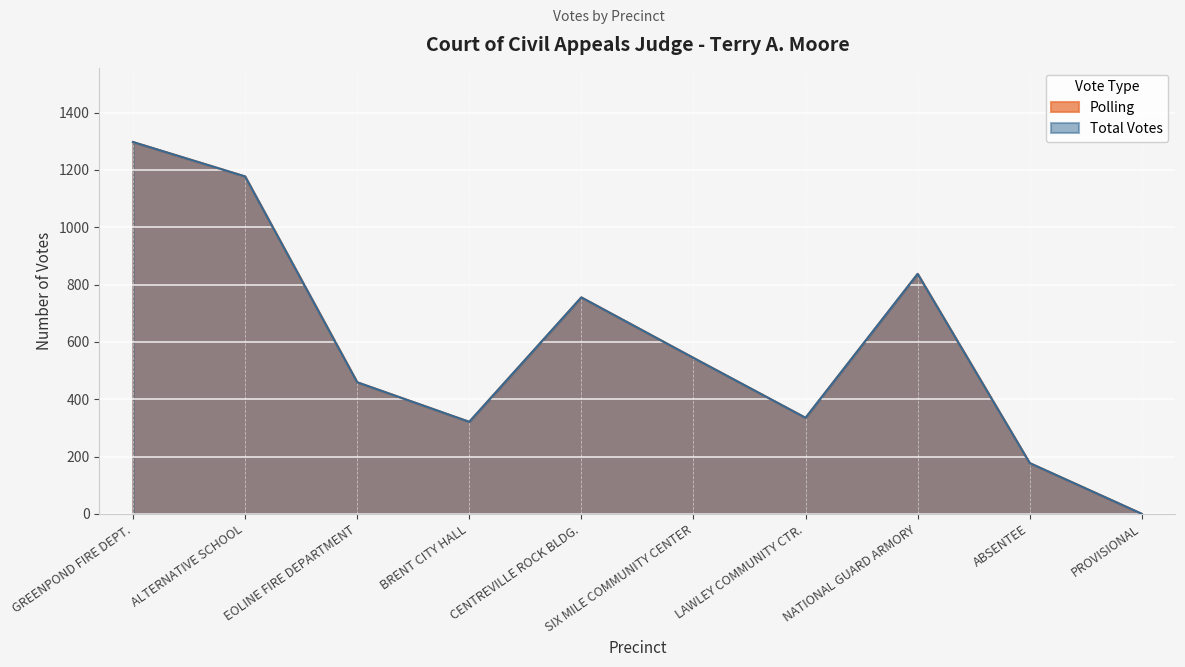

How many values in the Total Votes series are below 544?

5